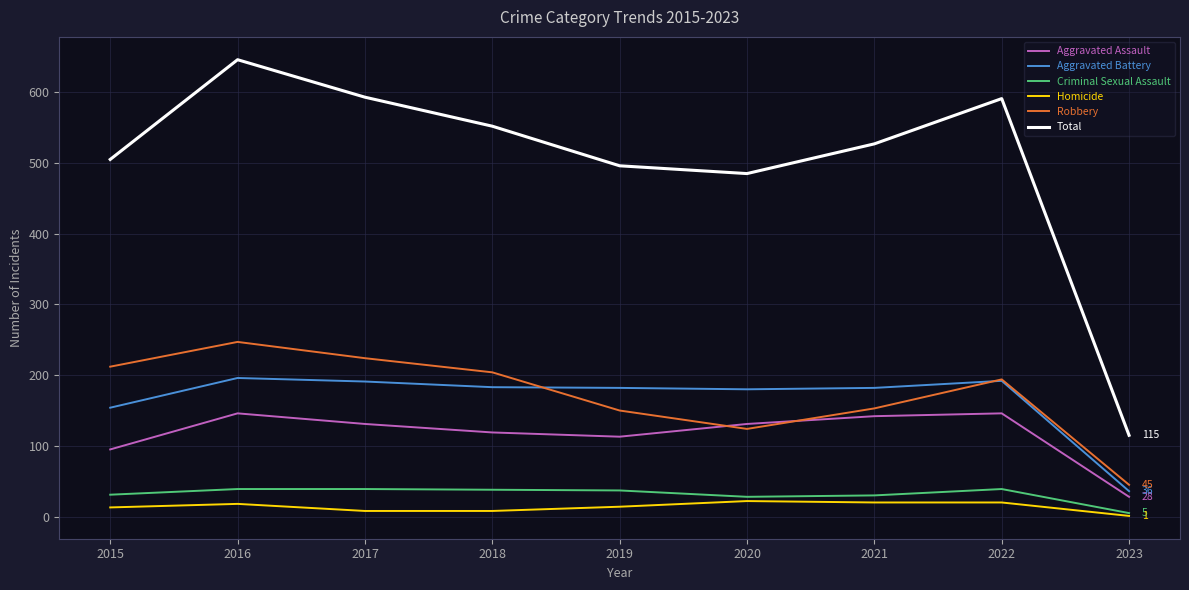

What is the sum of the Aggravated Battery values at 2016 and 2019?

378